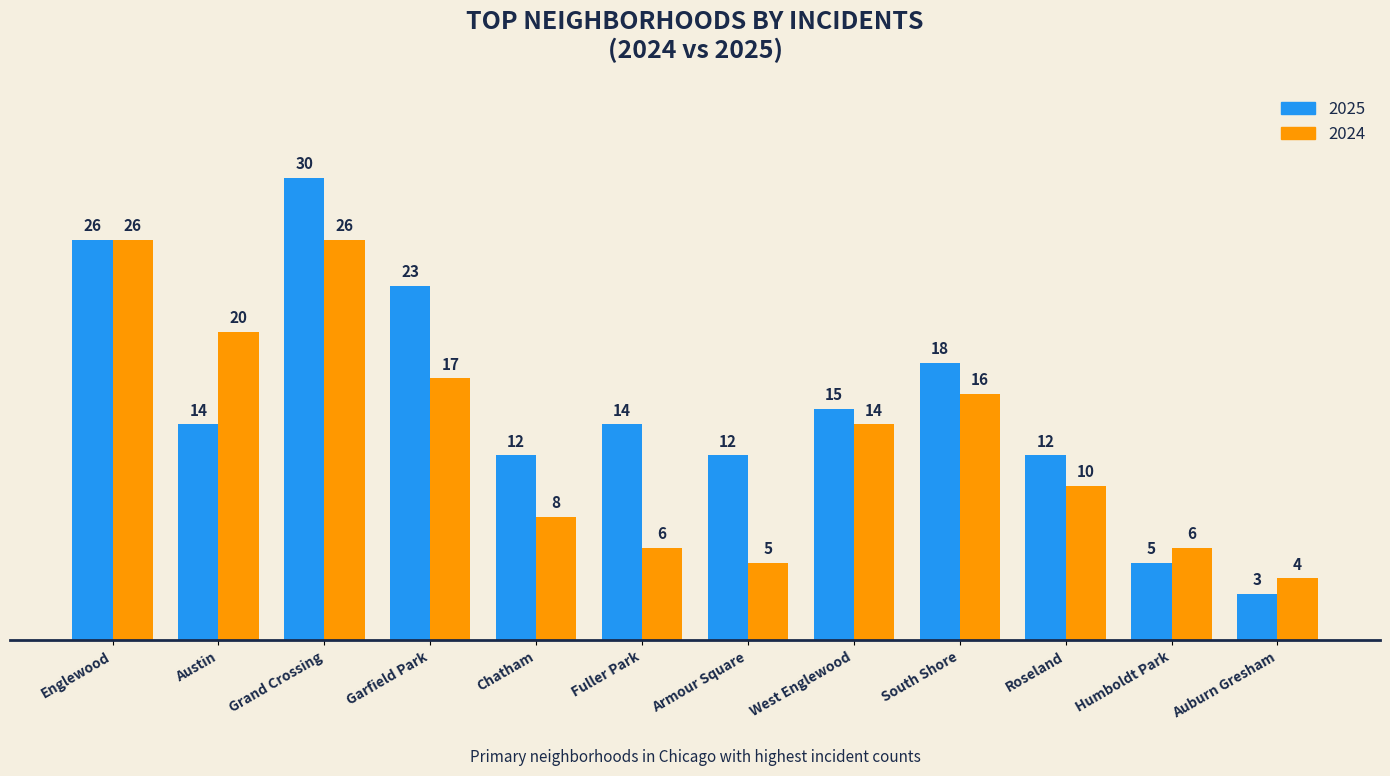

Reading left to right, list all the values displayed in this chart.

2025: Englewood=26	Austin=14	Grand Crossing=30	Garfield Park=23	Chatham=12	Fuller Park=14	Armour Square=12	West Englewood=15	South Shore=18	Roseland=12	Humboldt Park=5	Auburn Gresham=3
2024: Englewood=26	Austin=20	Grand Crossing=26	Garfield Park=17	Chatham=8	Fuller Park=6	Armour Square=5	West Englewood=14	South Shore=16	Roseland=10	Humboldt Park=6	Auburn Gresham=4